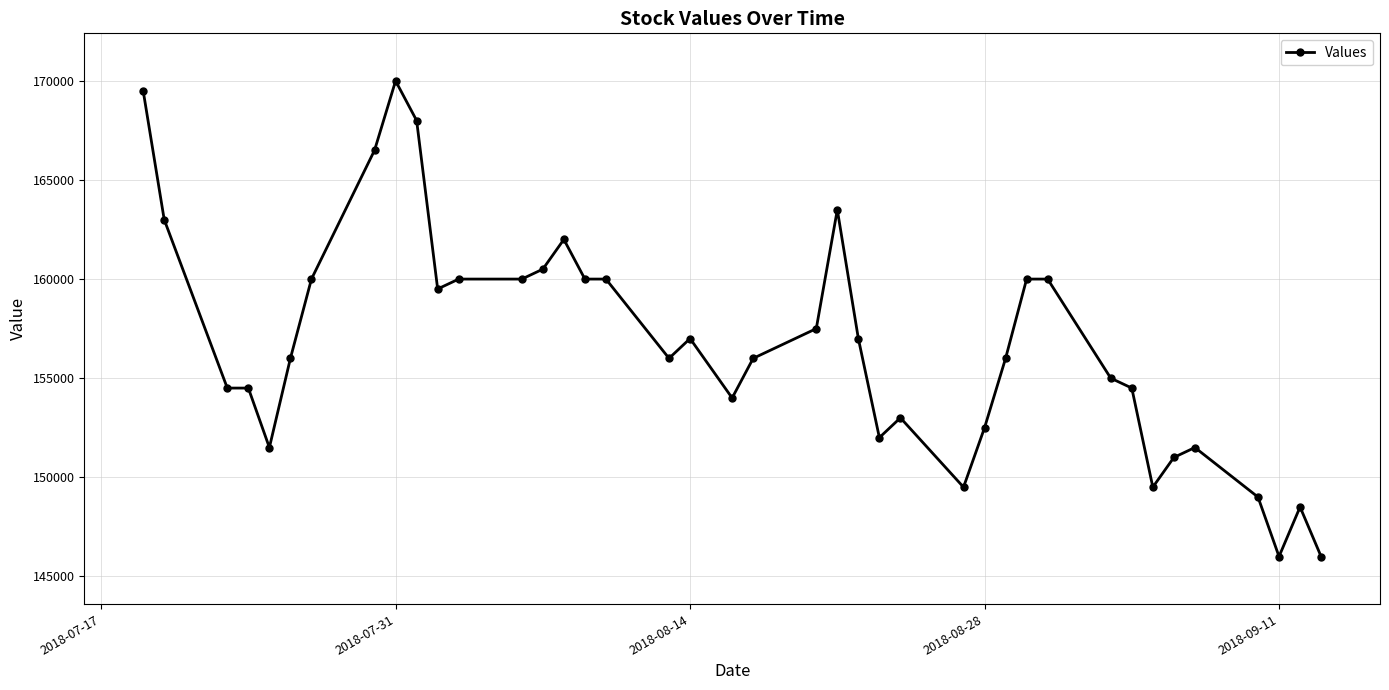

How many data points are less than 156000?

17